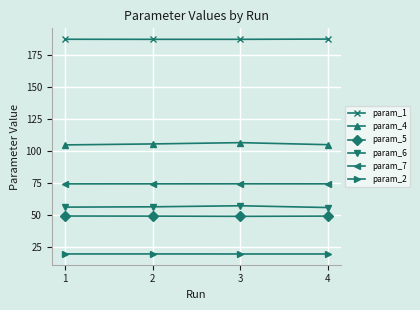

Which series has the largest range (max minus min)?

param_4